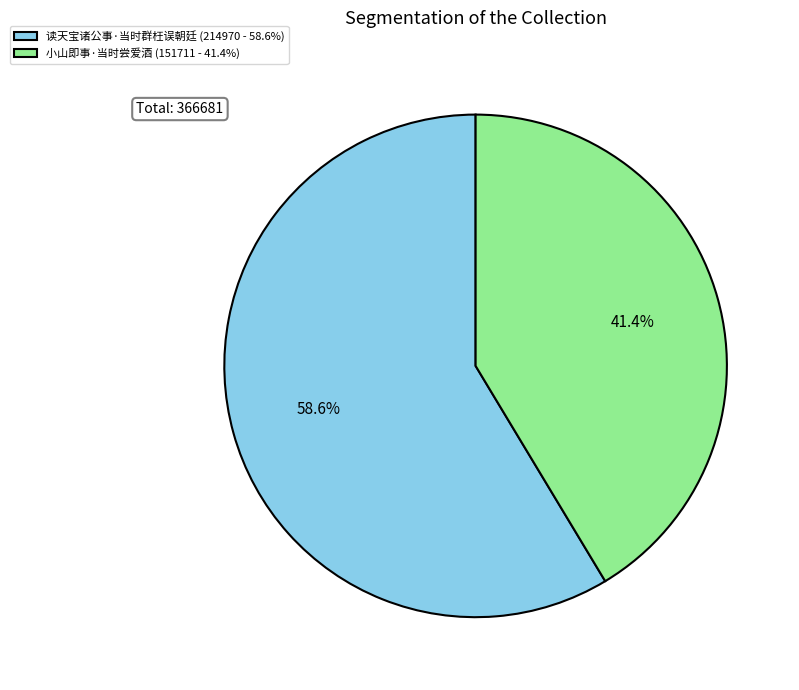

Does 小山即事·当时尝爱酒 represent more than half of the total?

No